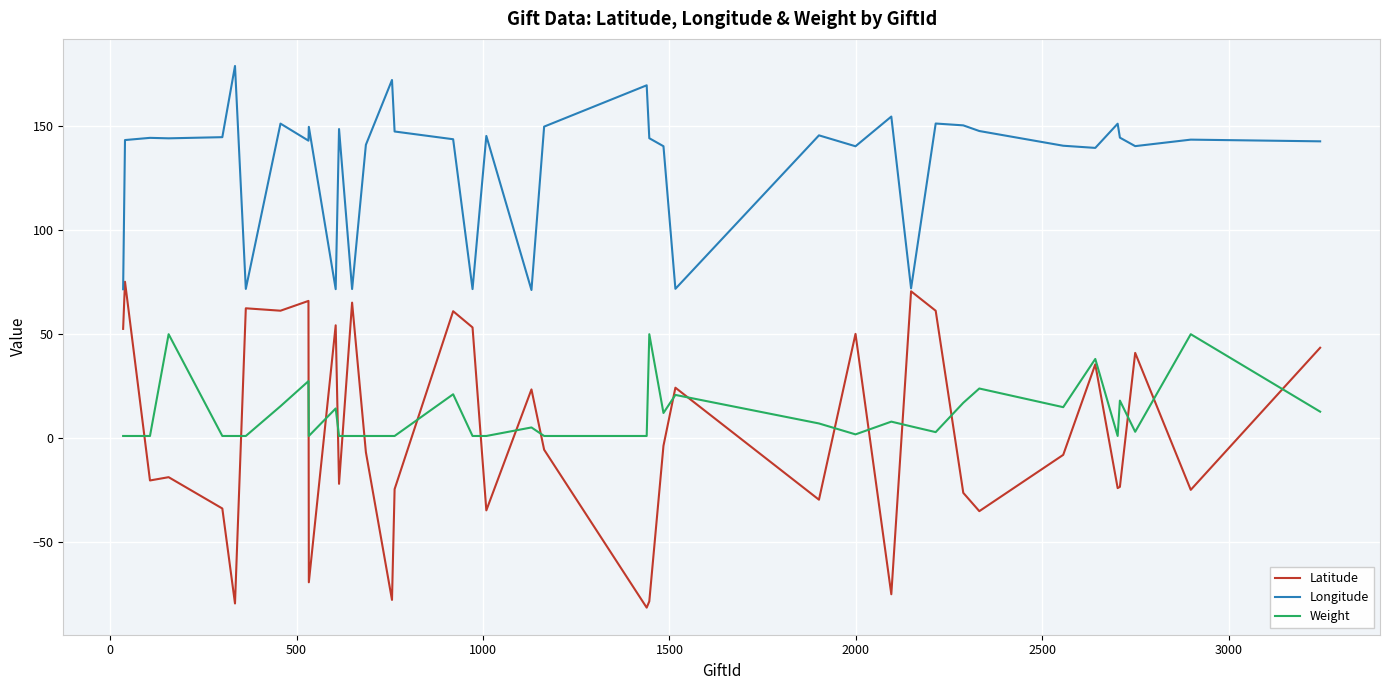

List the series in order of their peak value, lowest first.

Weight, Latitude, Longitude